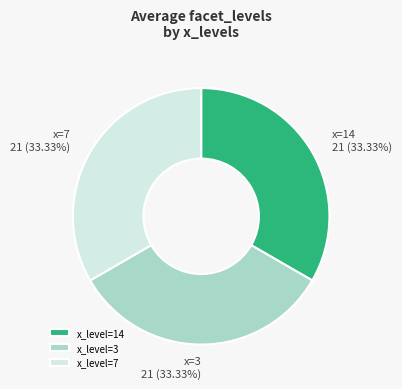

To the nearest percent, what is the average slice percentage?

33%